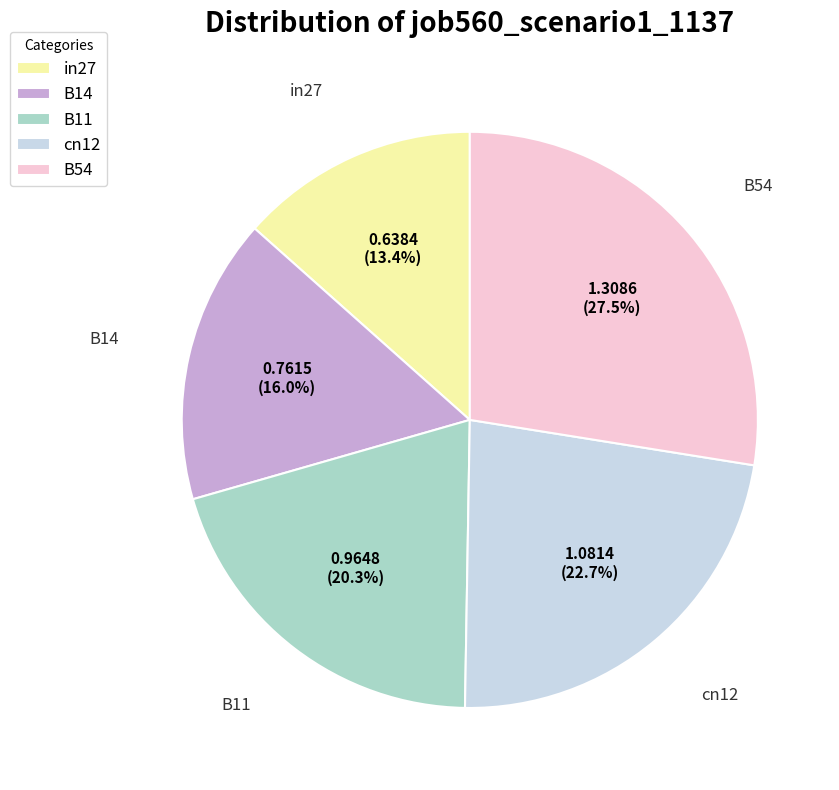

True or false: B14 accounts for 2% of the total.

False